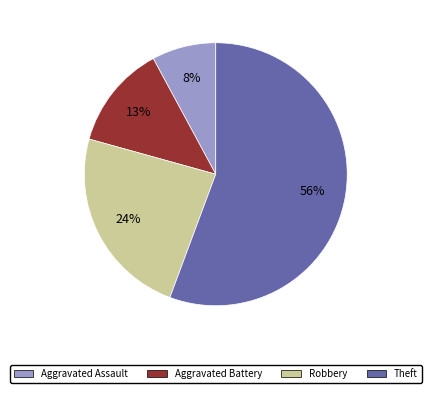

To the nearest percent, what is the combined percentage of Robbery and Aggravated Assault?

32%